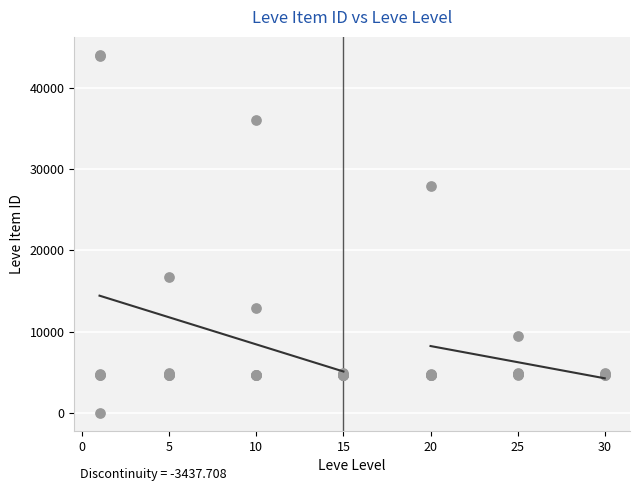

What Y value in the scatter plot is closest to 22050?

16734